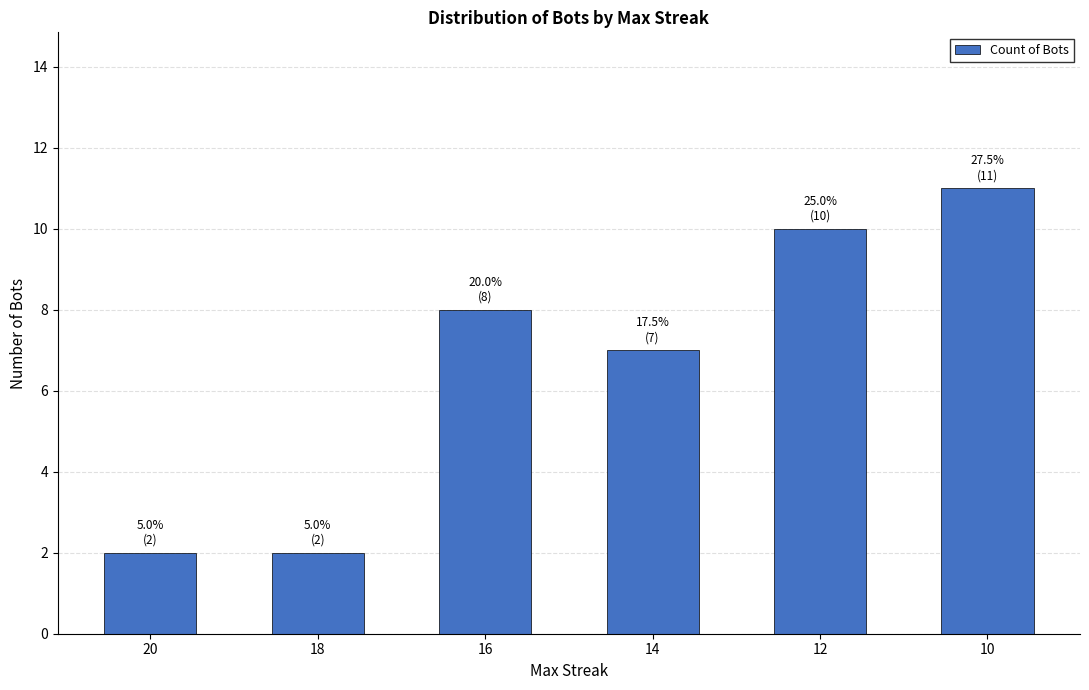

How many series are shown in this chart?

1